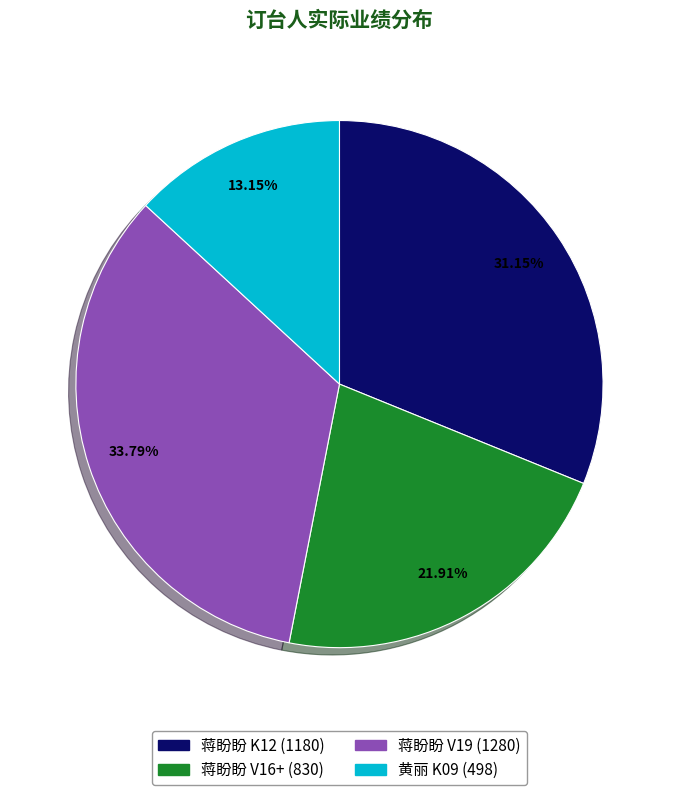

To the nearest percent, what is the combined percentage of 黄丽 K09 and 蒋盼盼 V16+?

35%